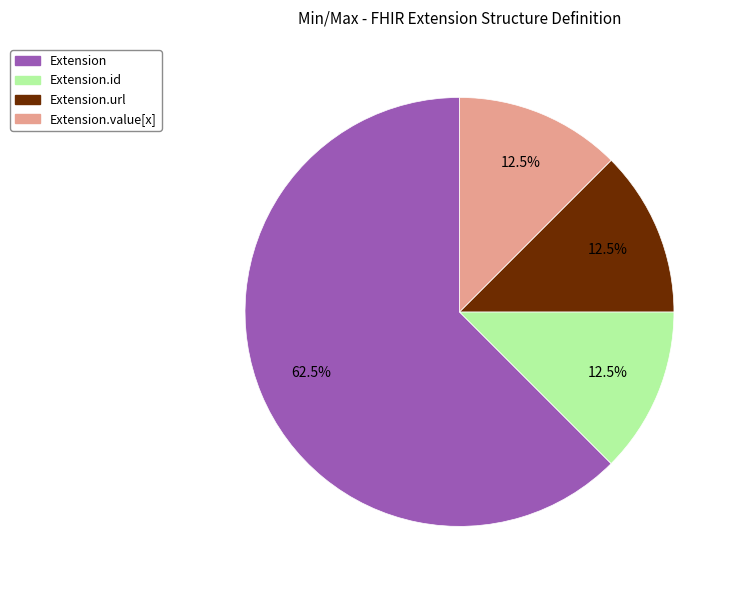

Is there any slice that represents more than half of the pie?

Yes